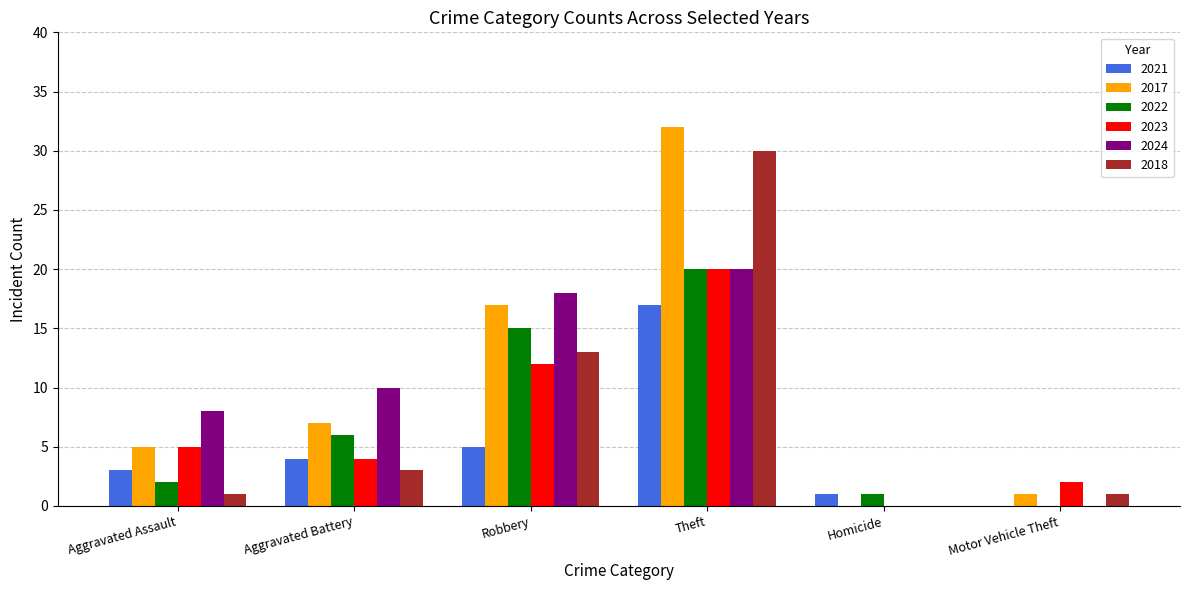

What is the total value across all series at Aggravated Battery?

34